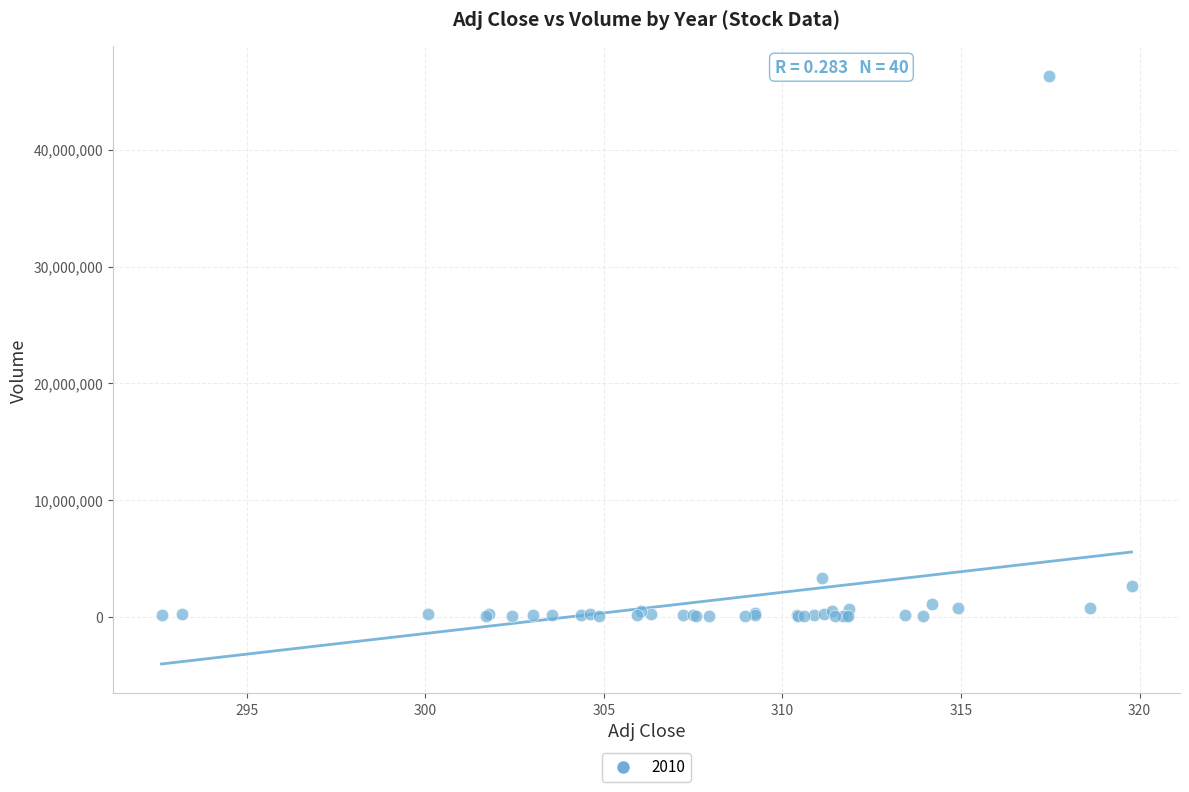

What Y value in the scatter plot is closest to 23190965?

3326850